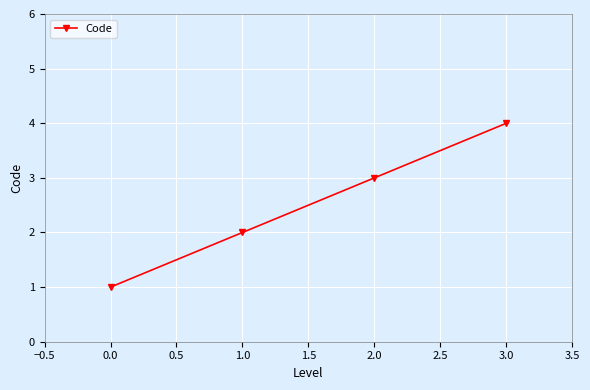

True or false: the data shows 2 at 1.0.

True